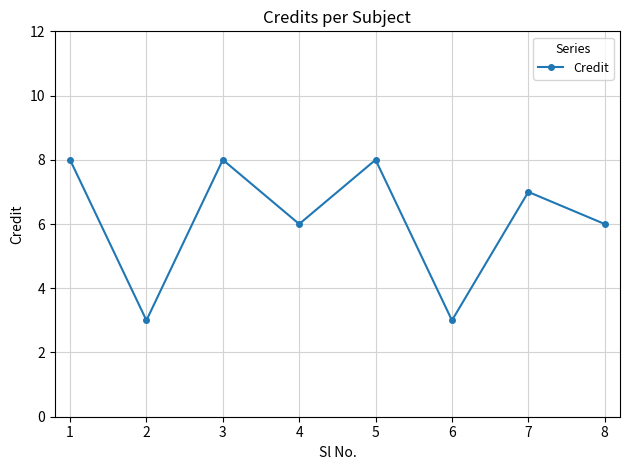

The value at 3 is 8. True or false?

True